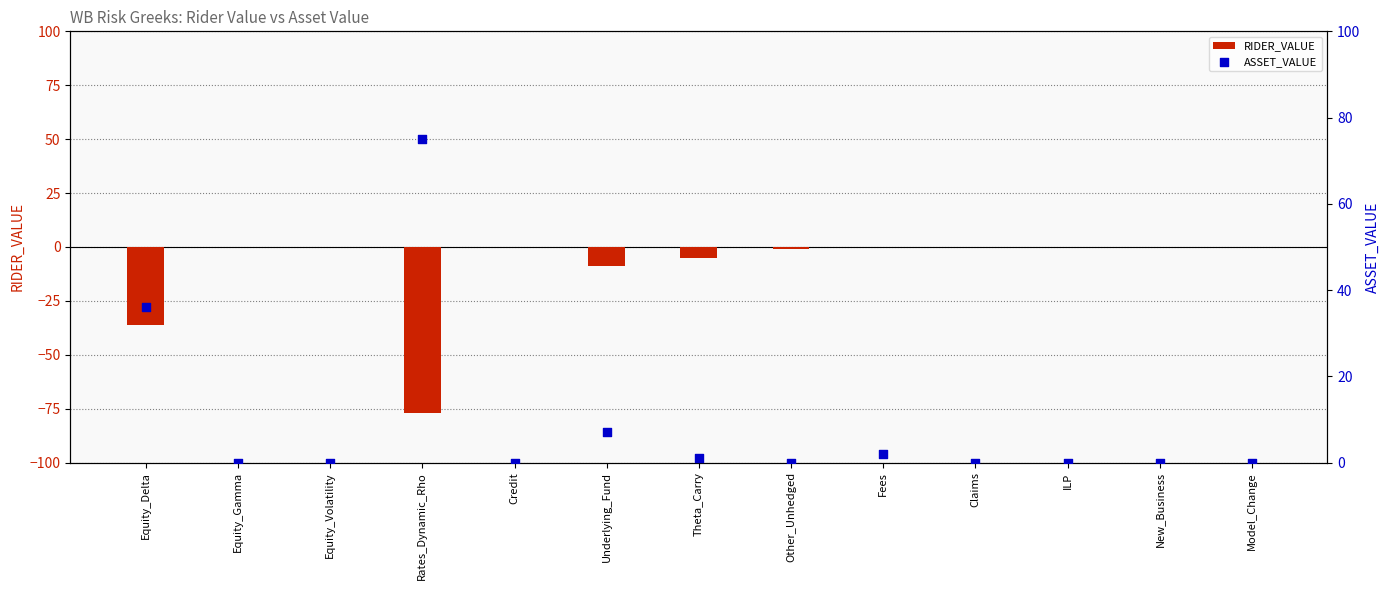

Which series reaches the minimum Y coordinate?

RIDER_VALUE